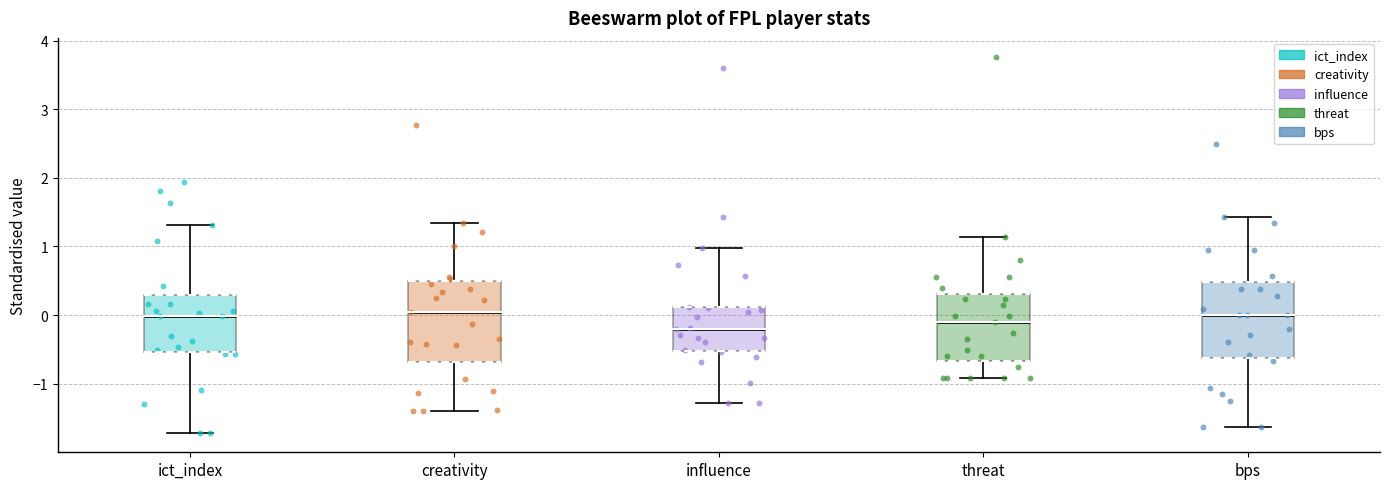

Where is the upper edge of the box for creativity on the y-axis? The values are not printed on the chart, so give them approximately, as read against the axis.

0.5